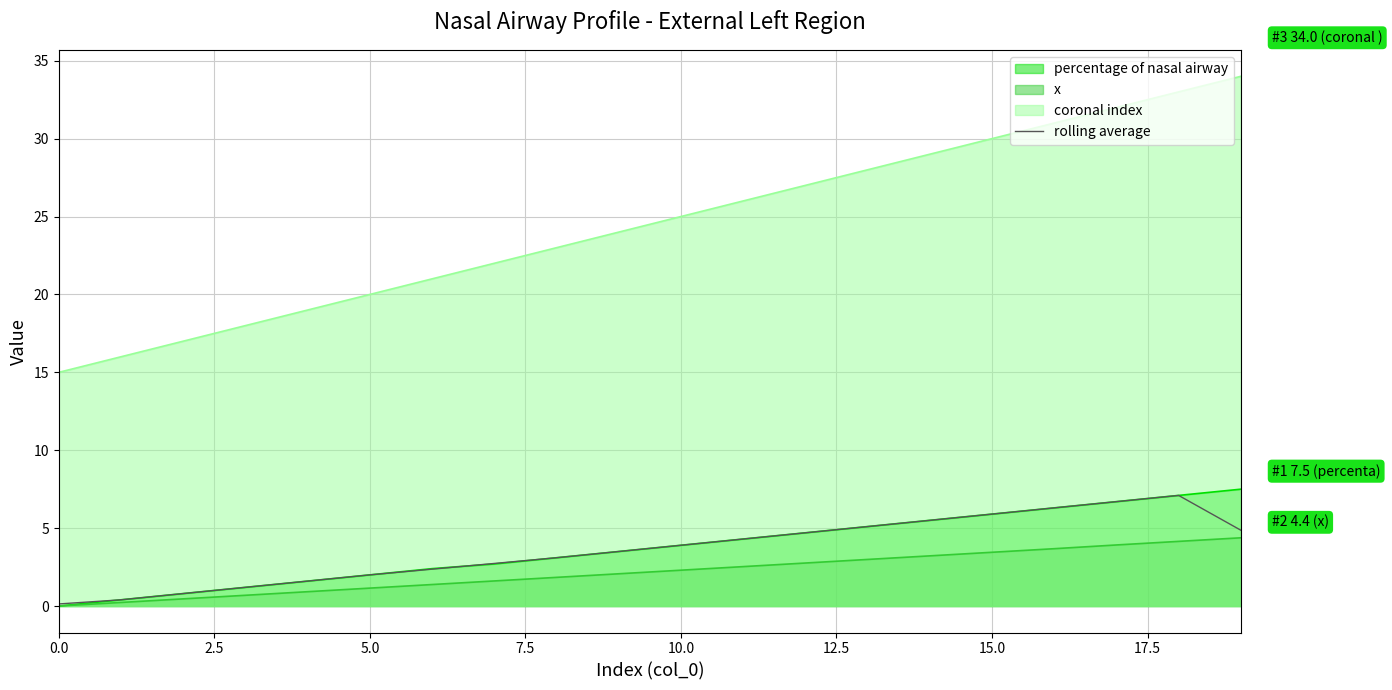

What is the maximum value for x?

4.4